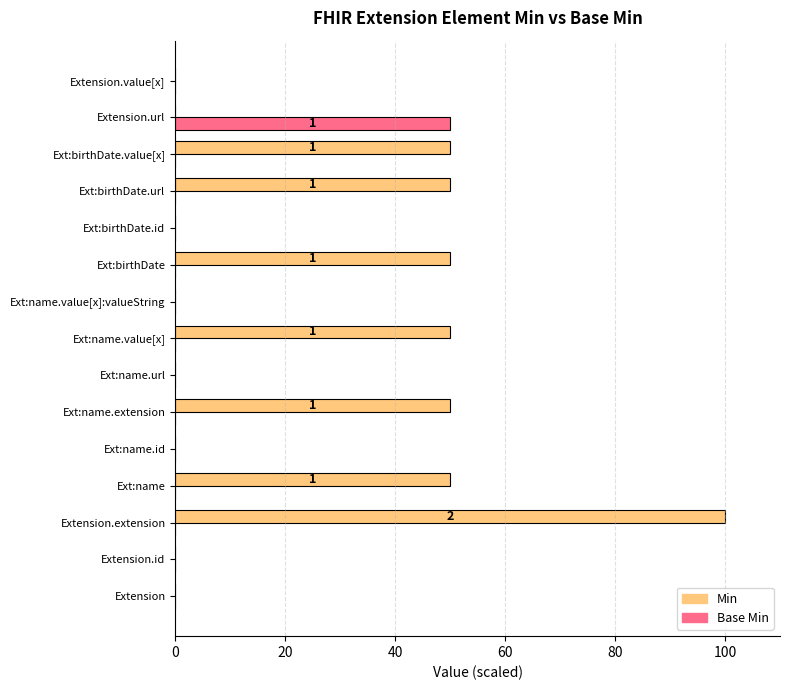

What is the sum of the Min values at Extension and Ext:name?

50